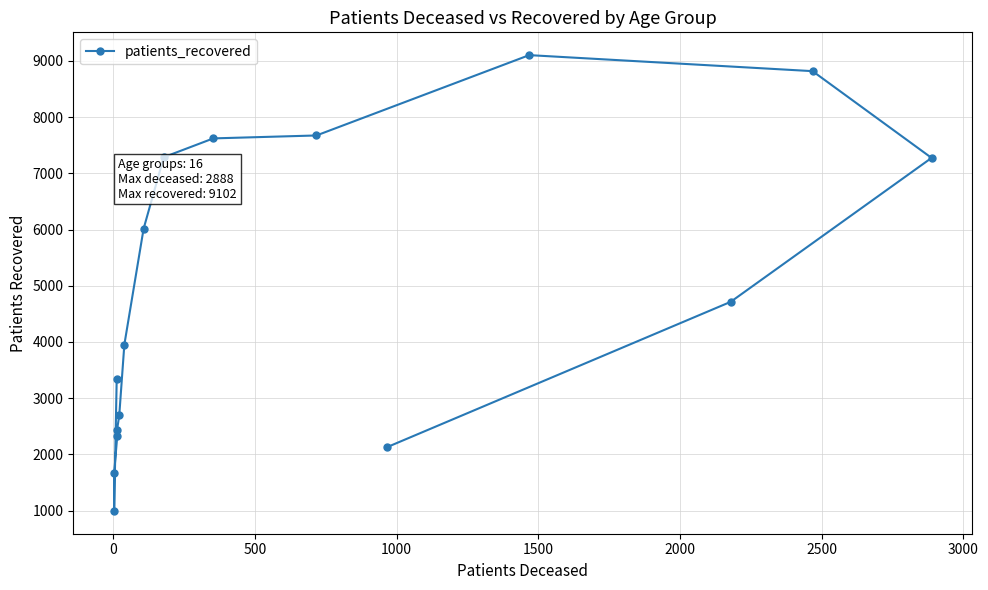

How many lines are shown in the chart?

1